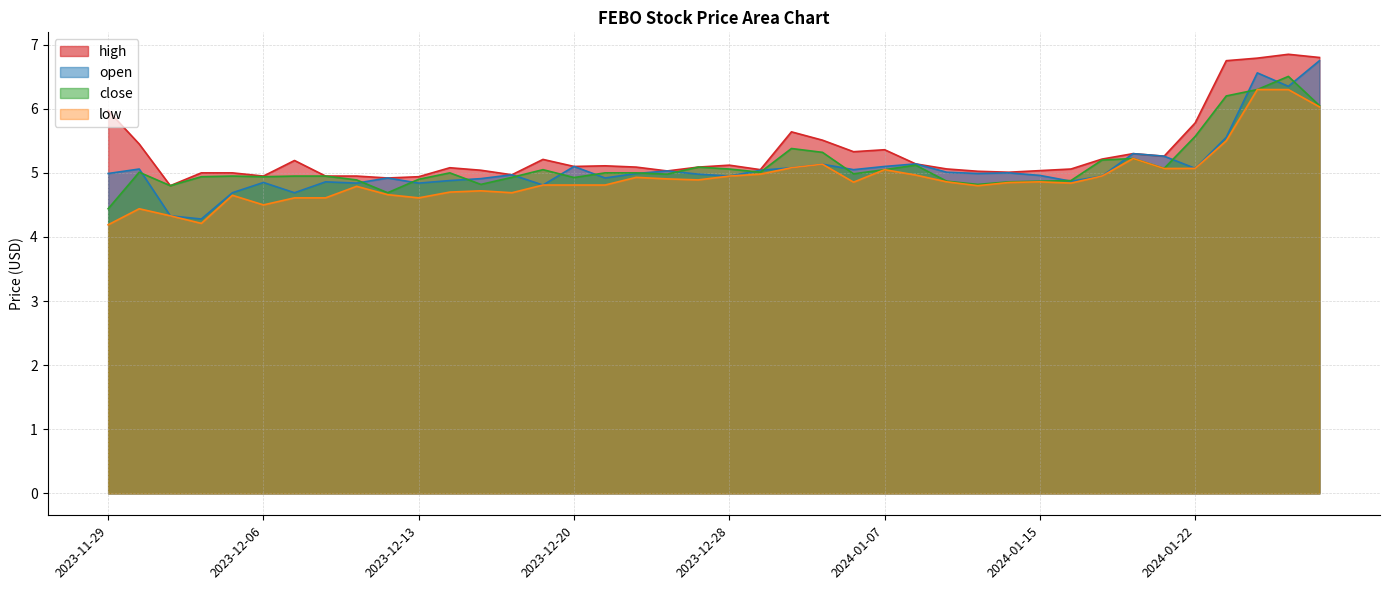

At which label does low reach its minimum?

2023-11-29